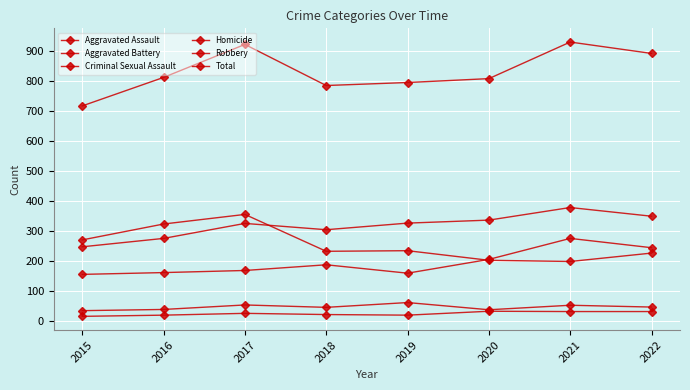

In Criminal Sexual Assault, how many points are lower than both neighbors (excluding endpoints)?

2